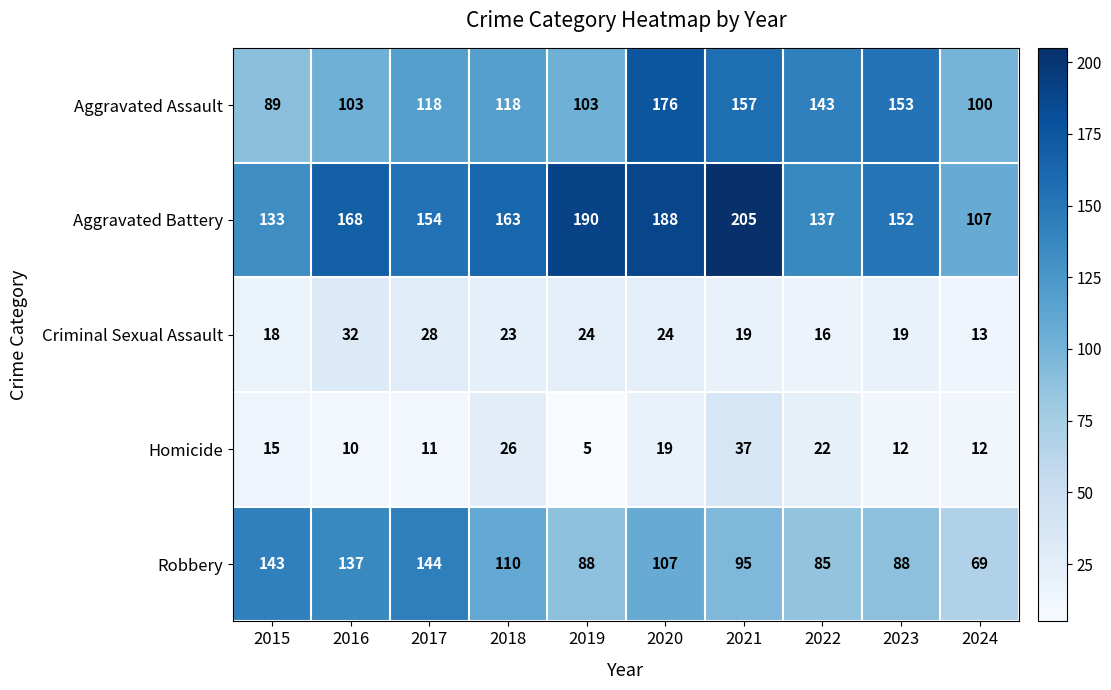

Which label corresponds to the smallest value in the chart?

2019